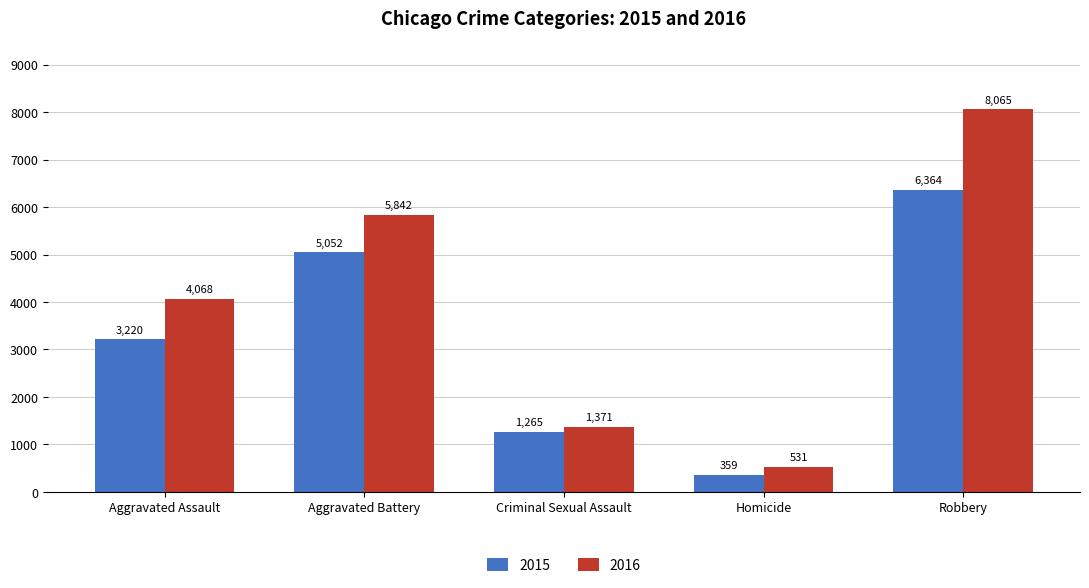

What are all the series names shown in the legend?

2015, 2016